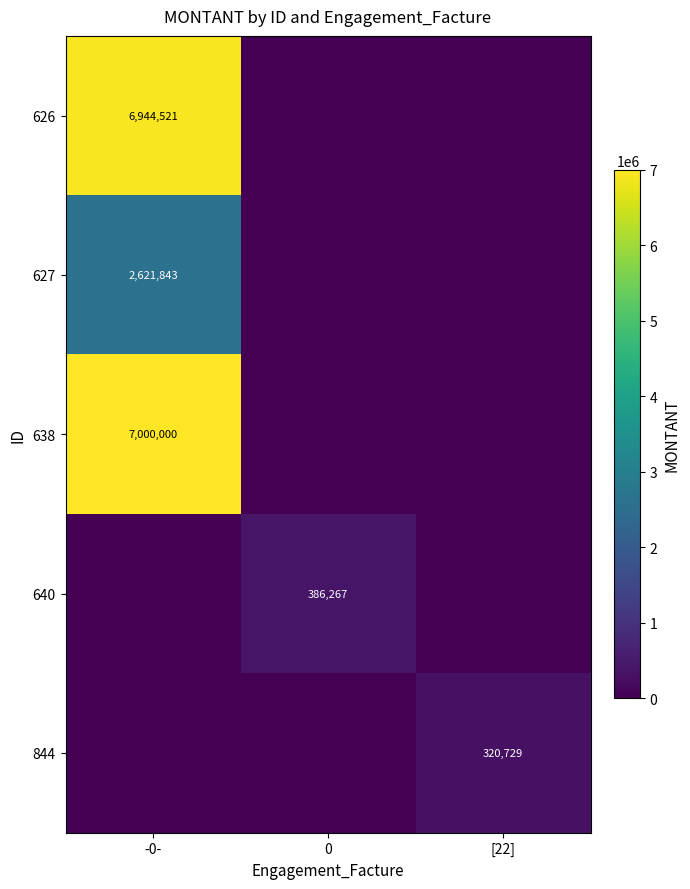

The value of 626 at -0- is 6944521. True or false?

True